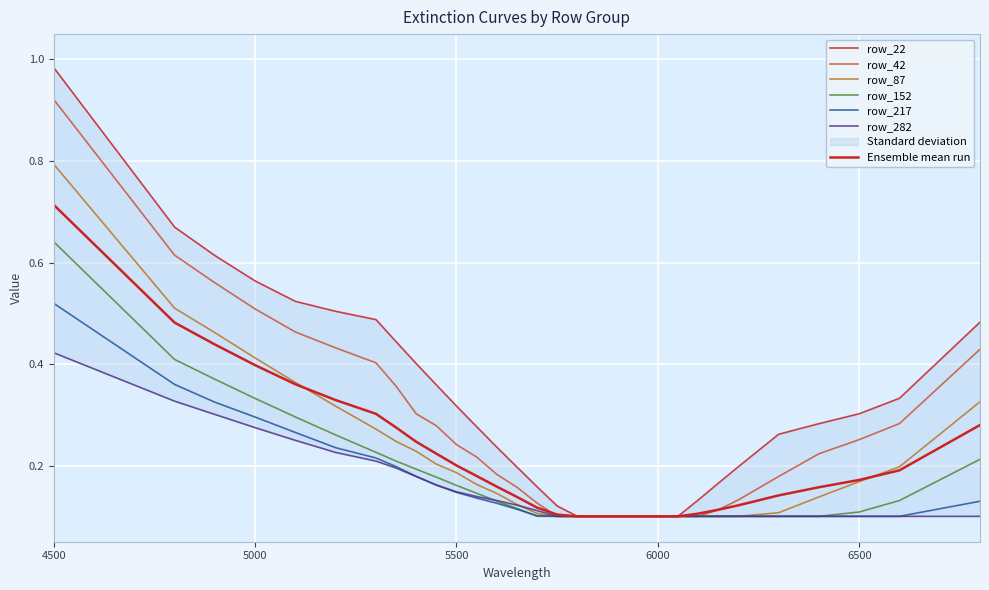

What is the spread (max minus min) of values at 4500?

0.6